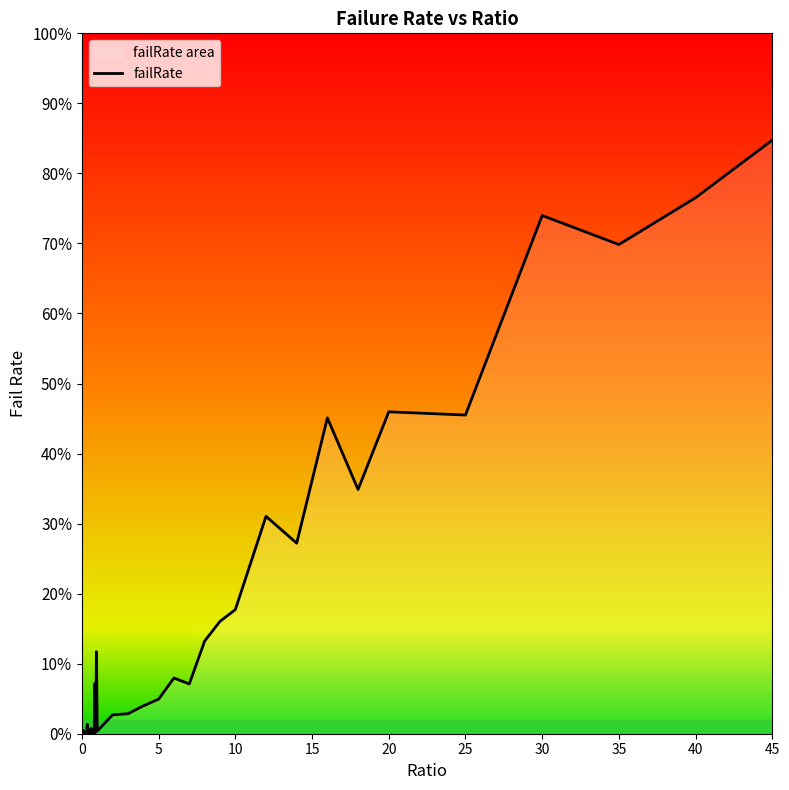

What is the greatest value displayed?

84.8